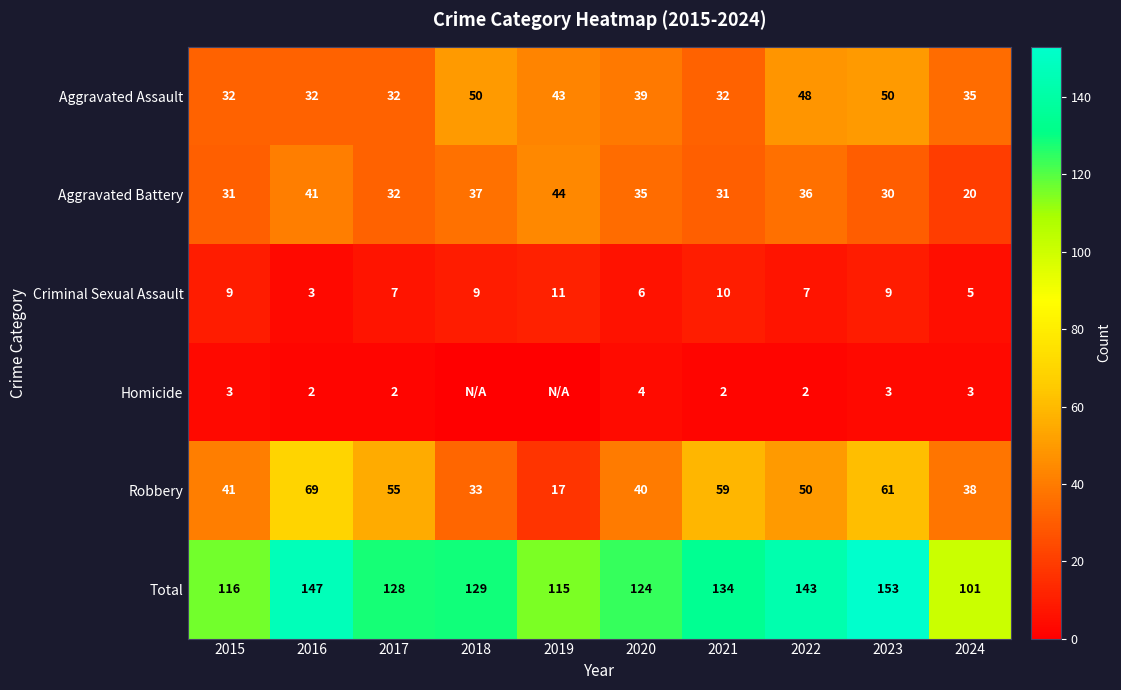

The Criminal Sexual Assault series shows 16 at 2015. True or false?

False